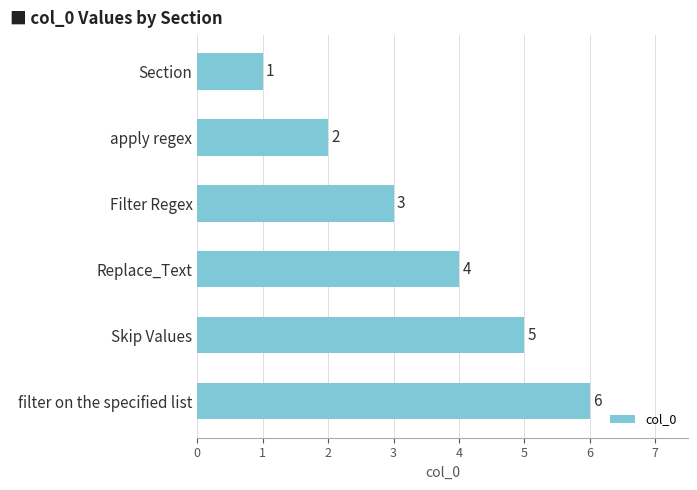

How many values are between 2 and 5?

4